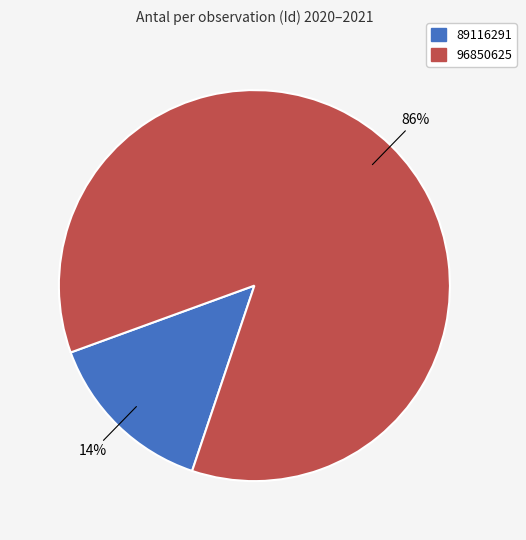

Between 96850625 and 89116291, which is larger?

96850625